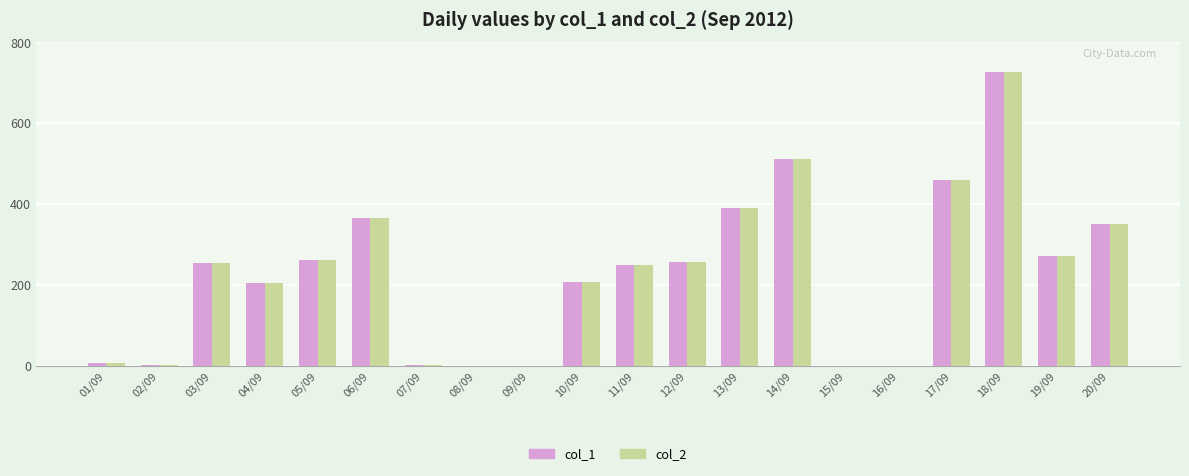

The value of col_1 at 19/09 is 188. True or false?

False